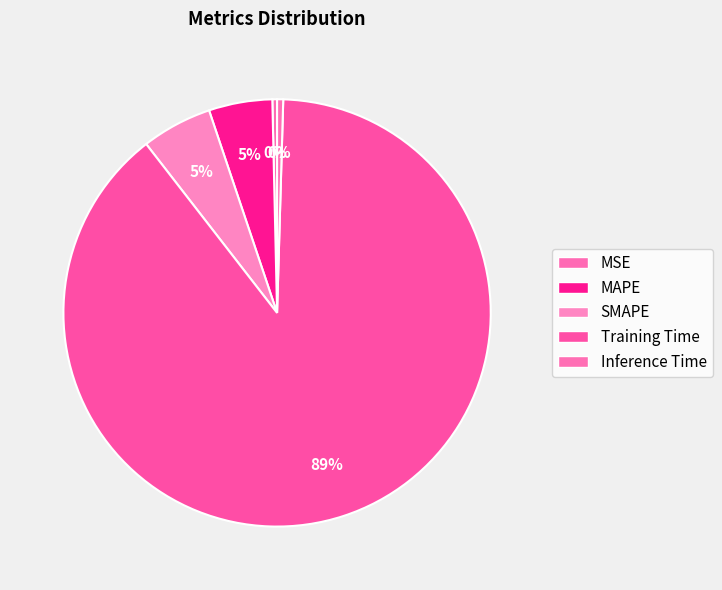

What is the majority slice?

Training Time